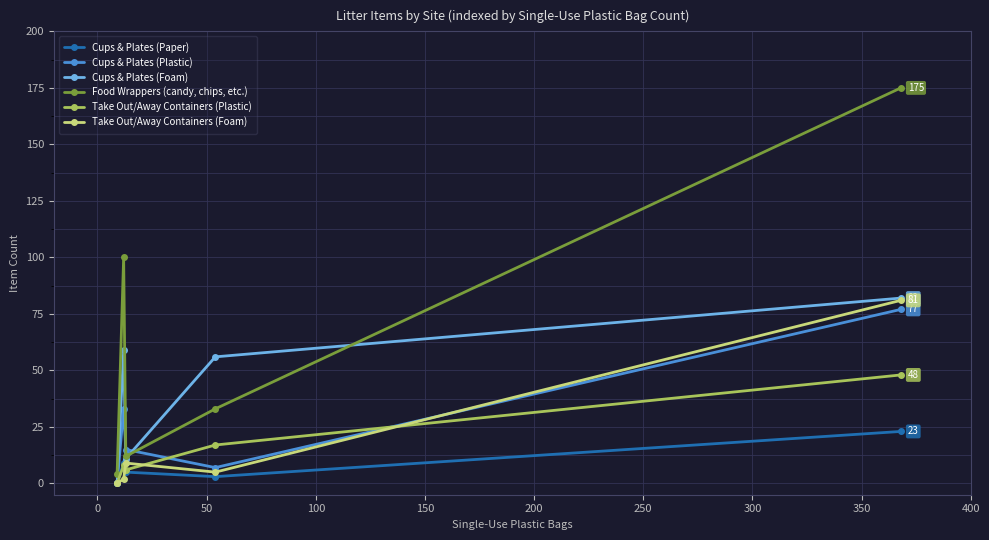

True or false: Take Out/Away Containers (Foam) and Cups & Plates (Plastic) cross at least once.

True